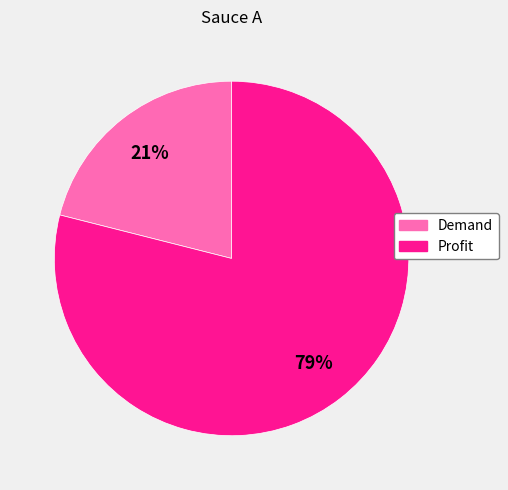

Is it true that Profit is 65% of the pie?

False